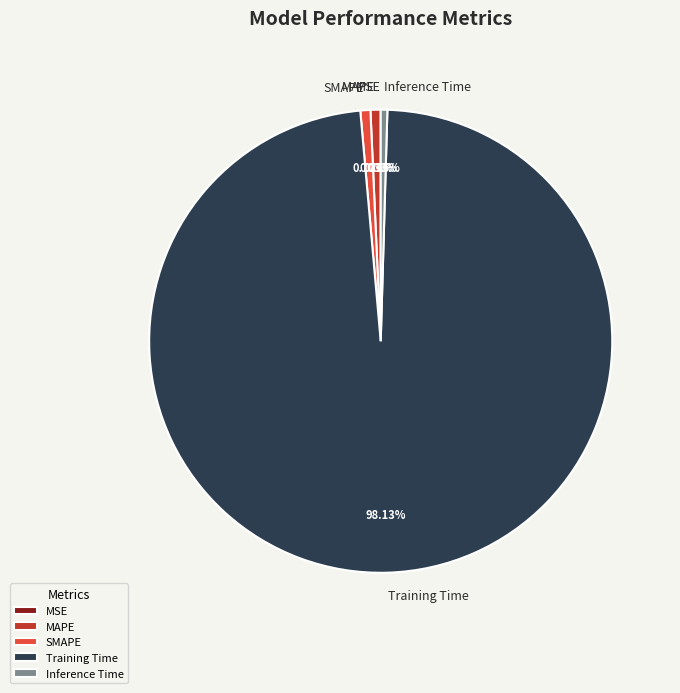

Which slice represents more than half of the pie?

Training Time